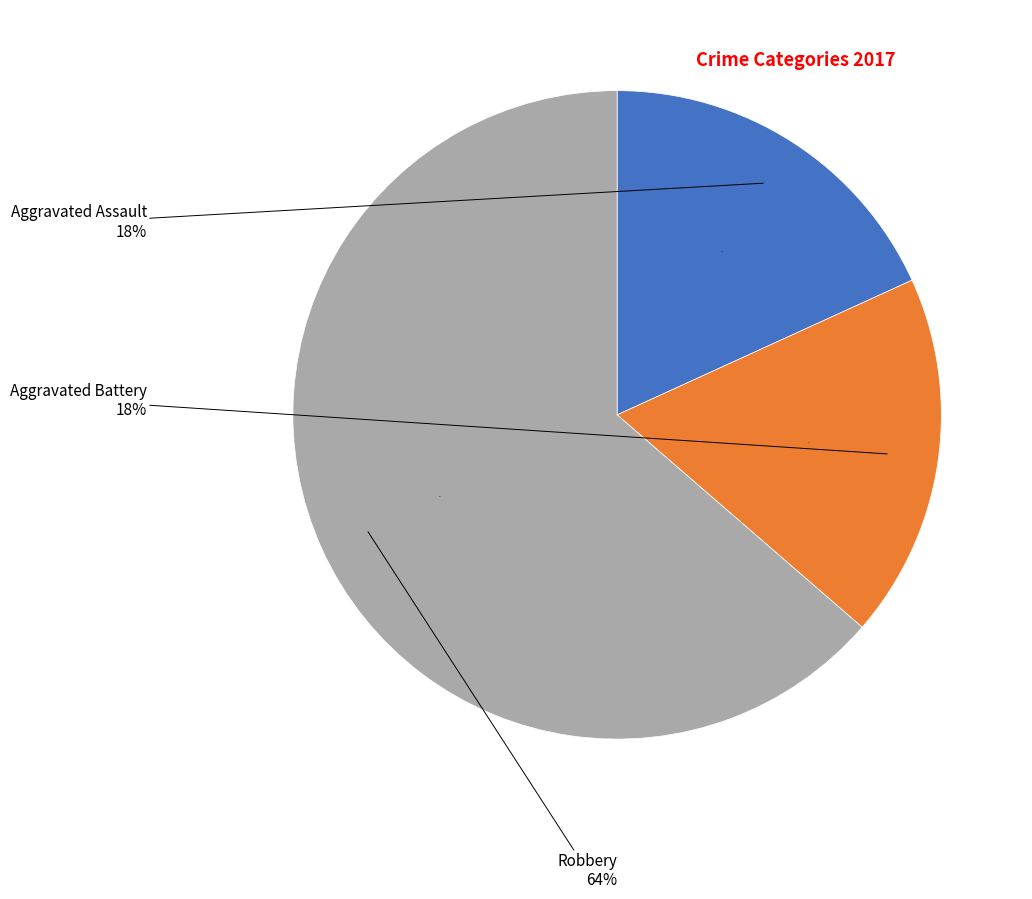

What is the ratio of the value at Aggravated Assault to the value at Aggravated Battery?

1.0